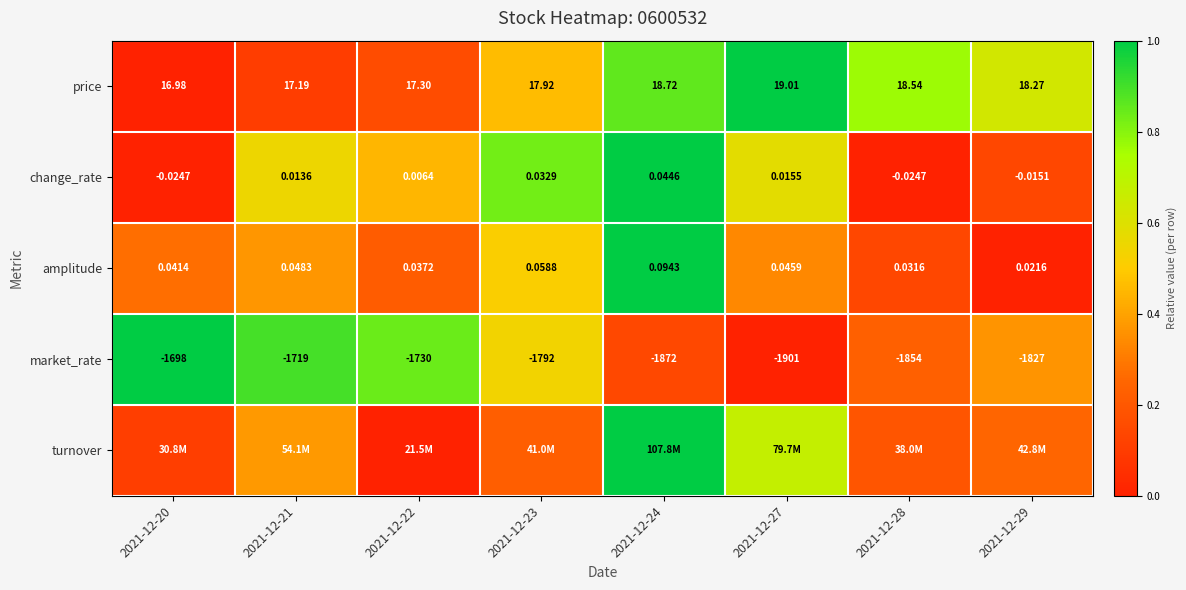

Is the value of market_rate at 2021-12-24 greater than the value of amplitude at 2021-12-21?

No